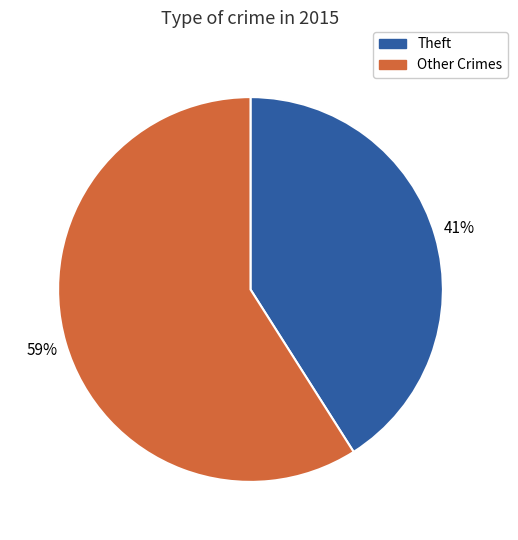

Is the sum of Theft and Other Crimes greater than half?

Yes